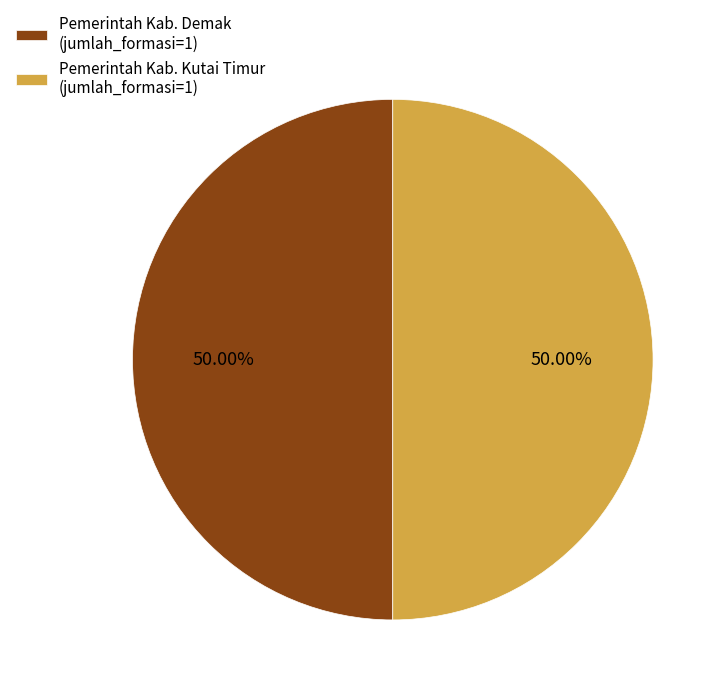

Combined, do Pemerintah Kab. Demak (jumlah_formasi=1) and Pemerintah Kab. Kutai Timur (jumlah_formasi=1) account for over 50%?

Yes